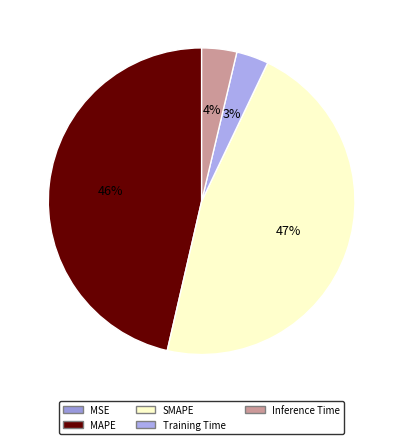

True or false: SMAPE accounts for 36% of the total.

False